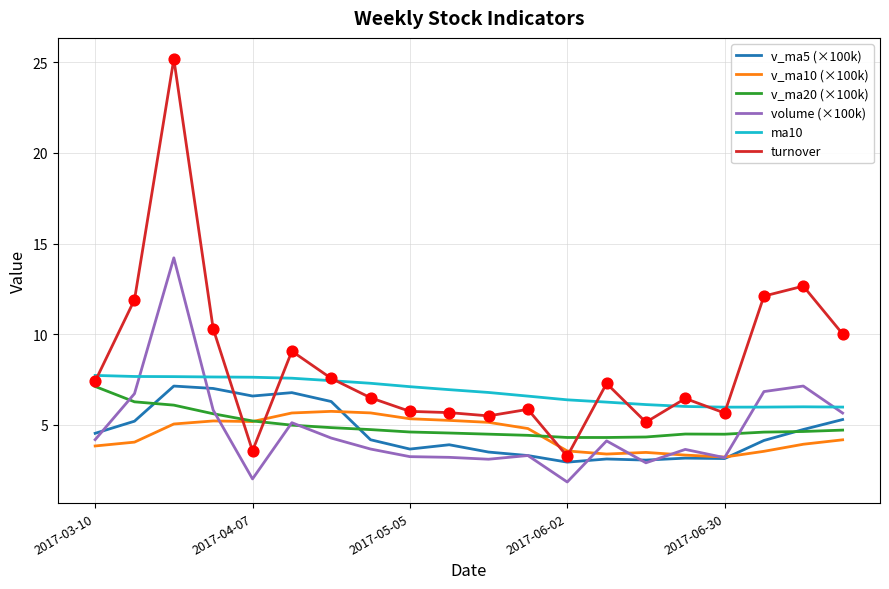

Which series has the widest spread of values?

turnover